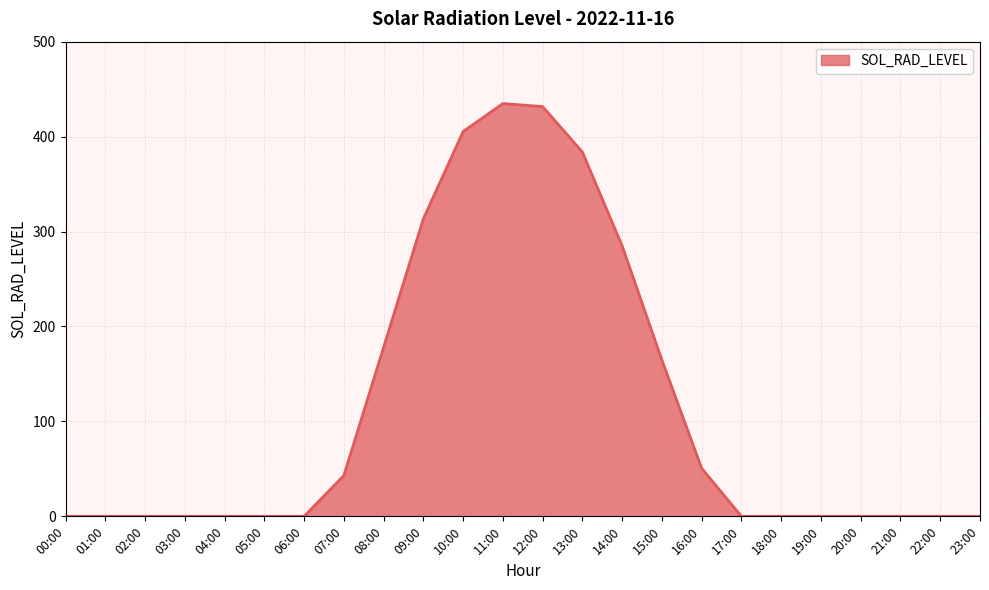

The chart shows a value of 42.9 at 07:00. True or false?

True